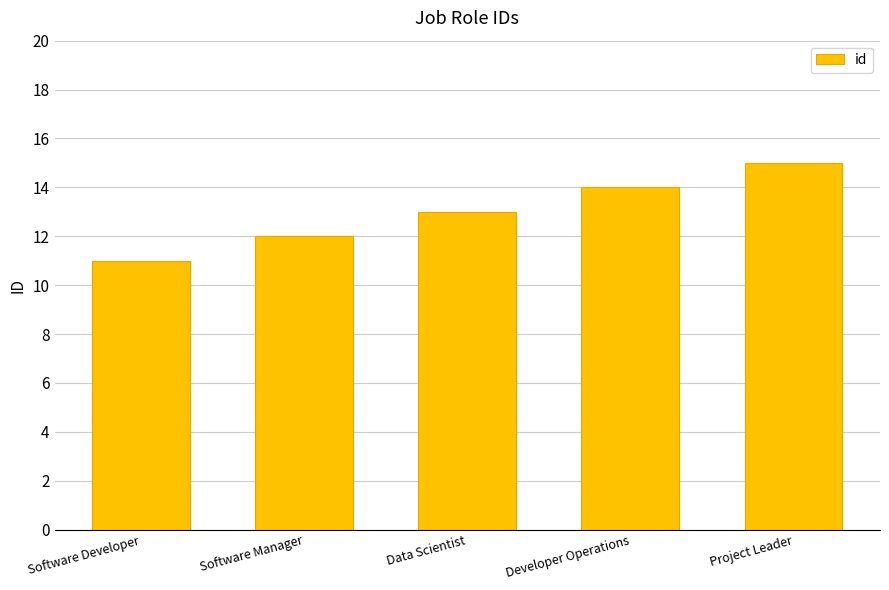

List the labels in order of value, largest first.

Project Leader, Developer Operations, Data Scientist, Software Manager, Software Developer